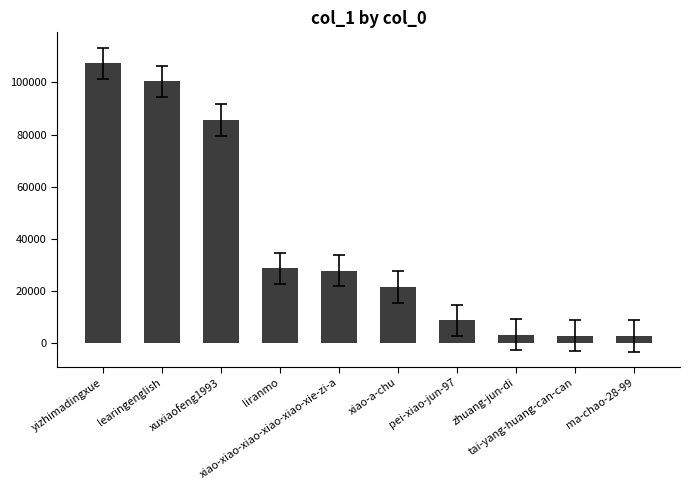

What is the sum of all values?

388730